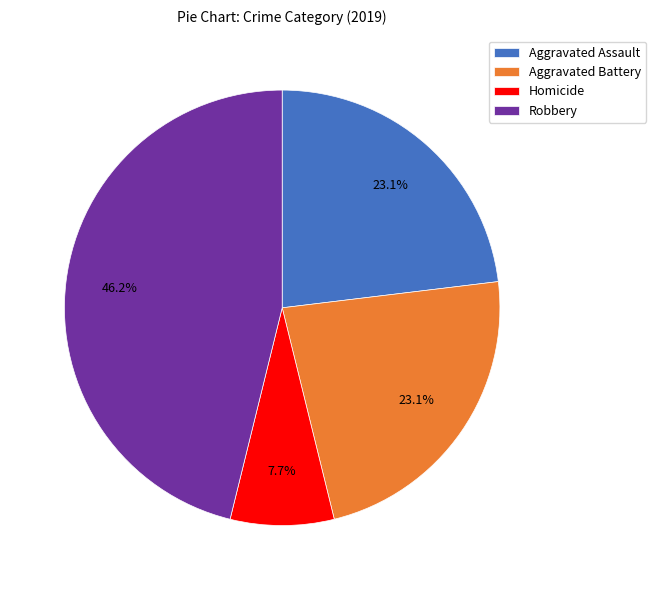

What percentage do Robbery and Homicide together represent?

53.8%